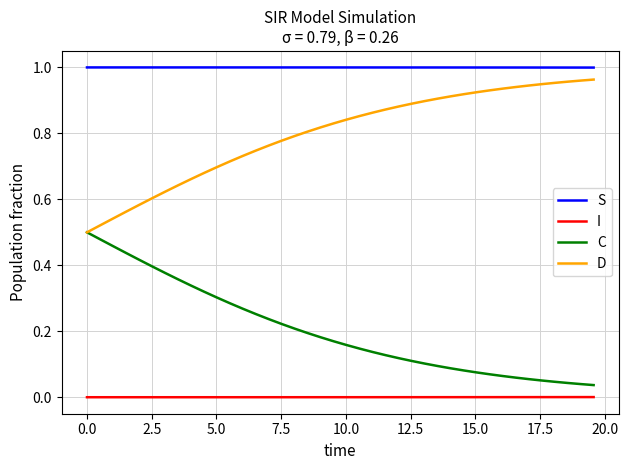

True or false: I and D intersect in this chart.

False